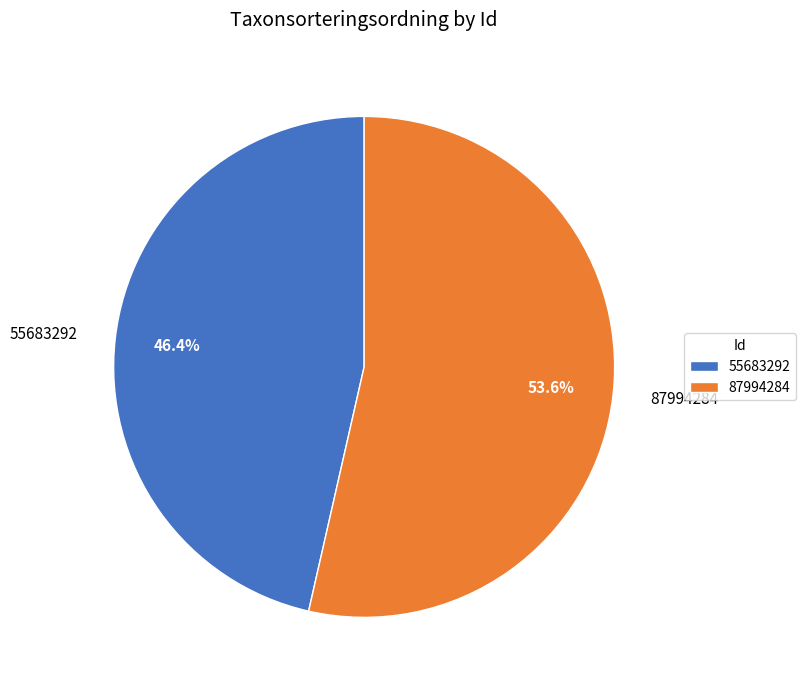

The 55683292 slice represents 46% of the pie. True or false?

True